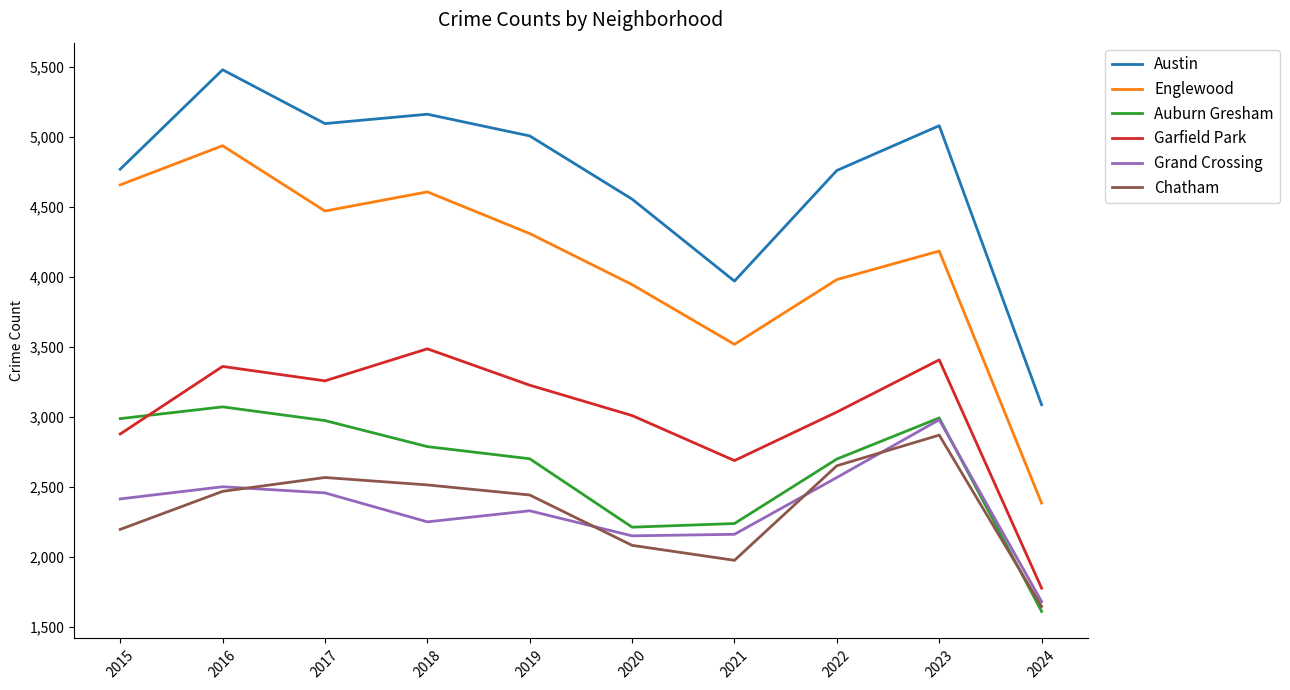

True or false: Grand Crossing has a value of 2566 at 2022.

True